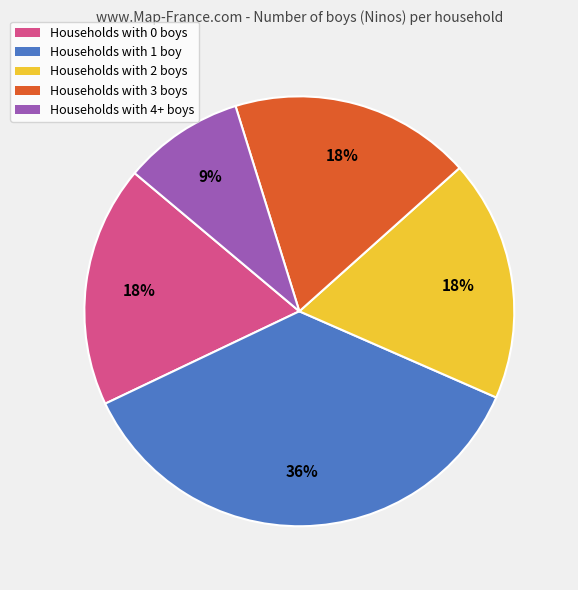

To the nearest percent, what is the difference between the largest and smallest slice percentages?

27%